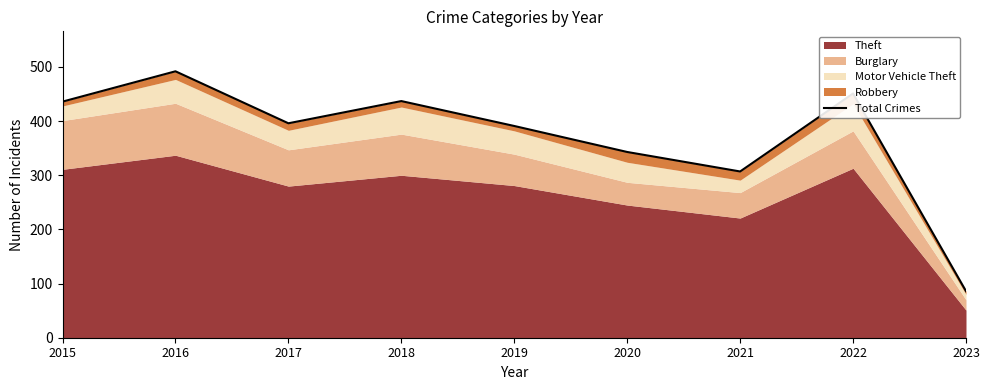

What is the approximate value at 2015?

436